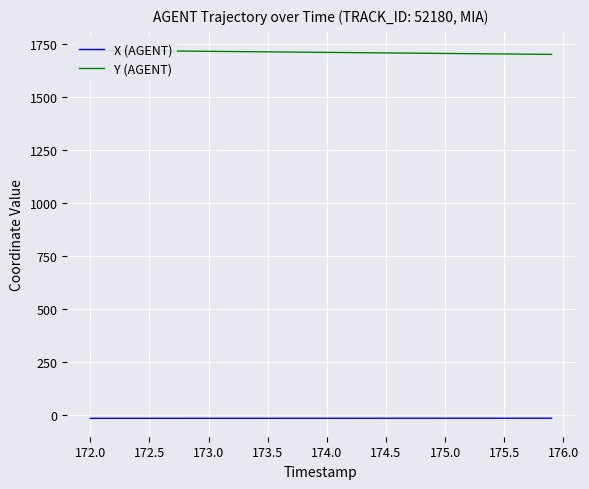

What is the lowest value of the X (AGENT) series?

-15.7